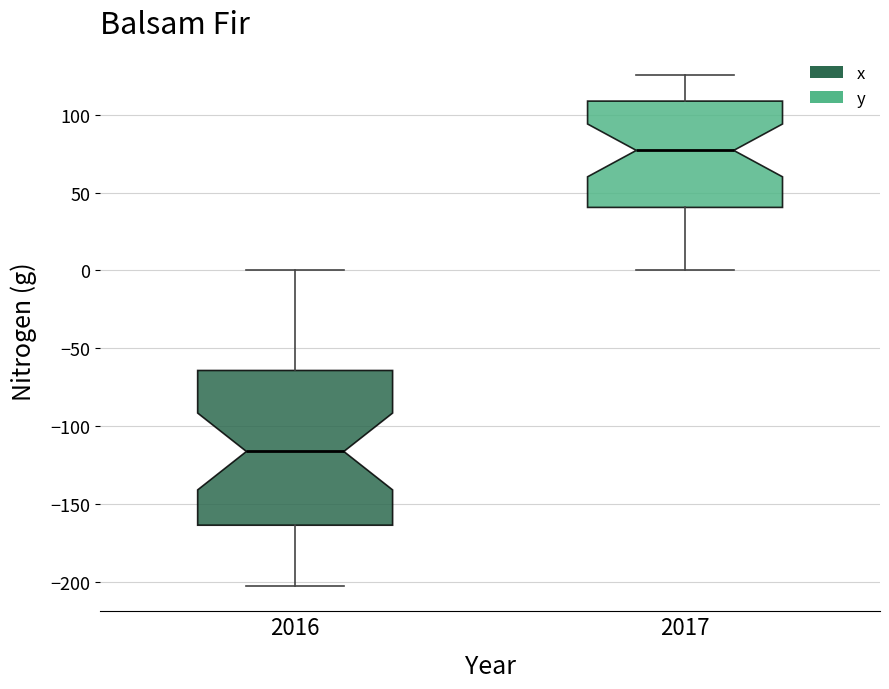

Where does the median line of the box at x = 2016 sit on the y-axis? The values are not printed on the chart, so give them approximately, as read against the axis.

-115